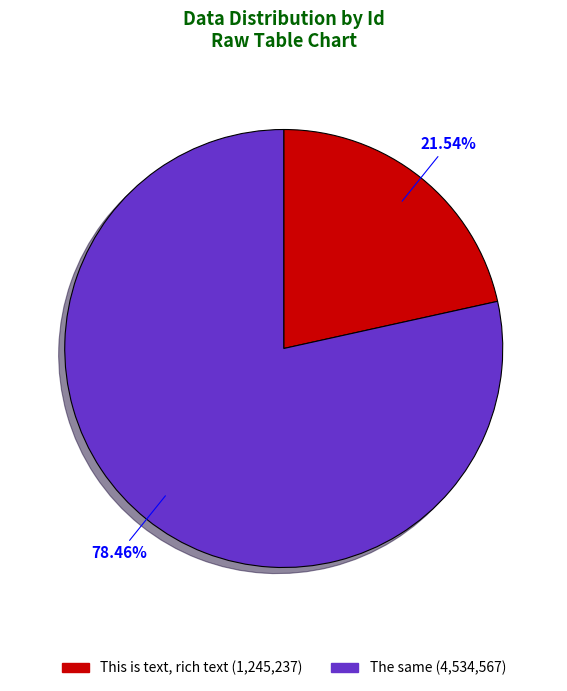

The The same slice represents 78% of the pie. True or false?

True